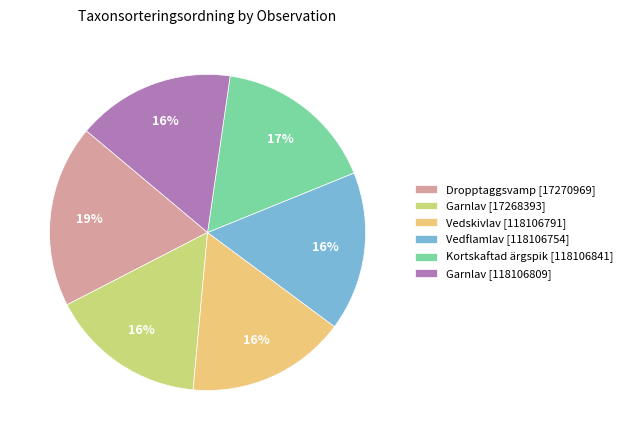

Is the sum of Garnlav [17268393] and Garnlav [118106809] greater than half?

No